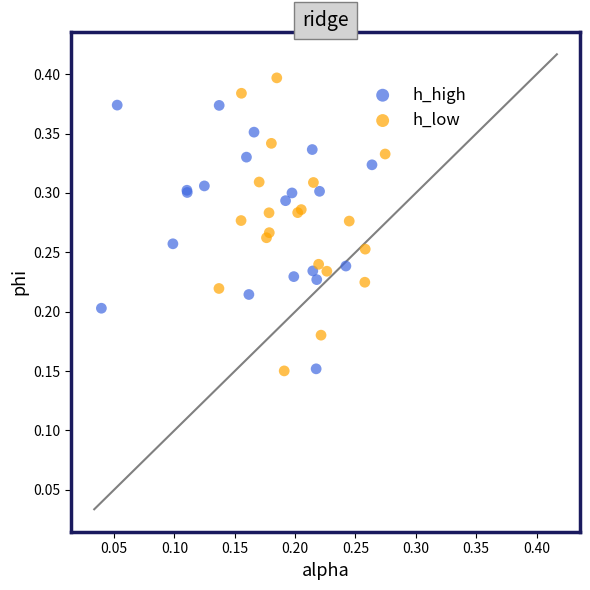

Which series contains the highest Y value?

h_low